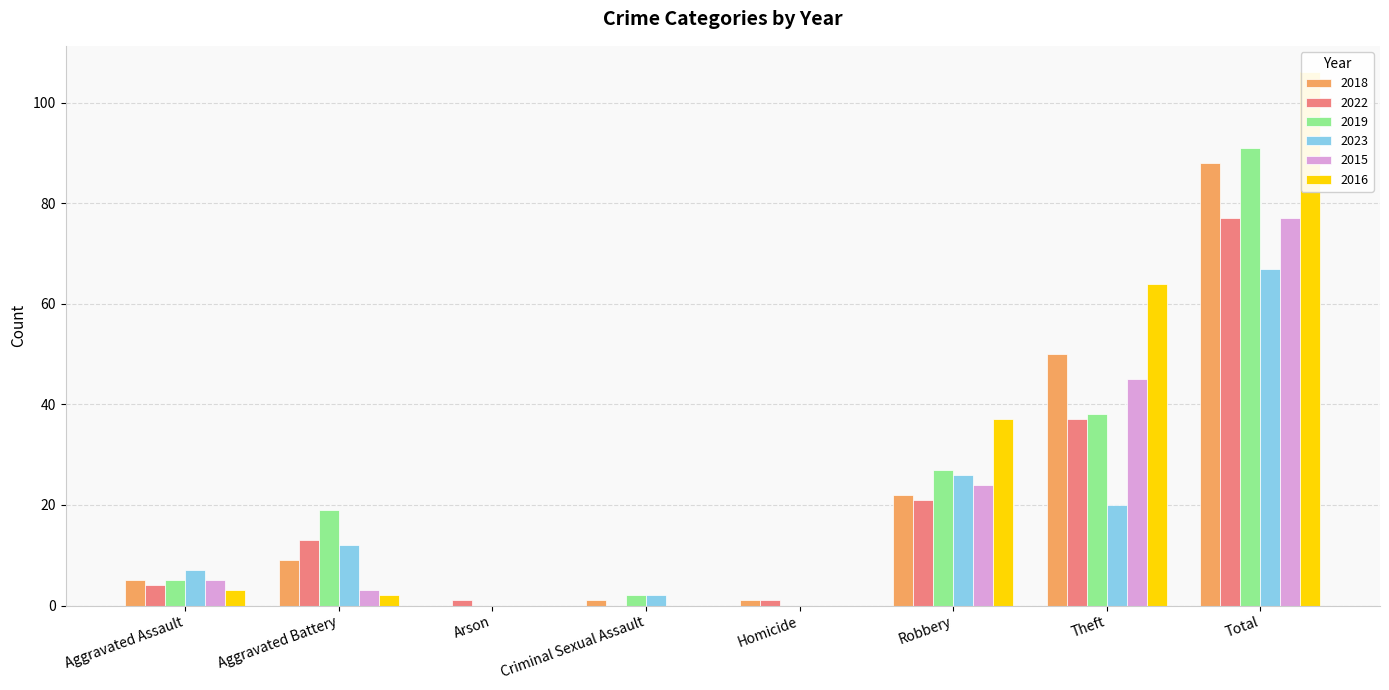

Which has a higher value, Homicide or Aggravated Assault?

Aggravated Assault